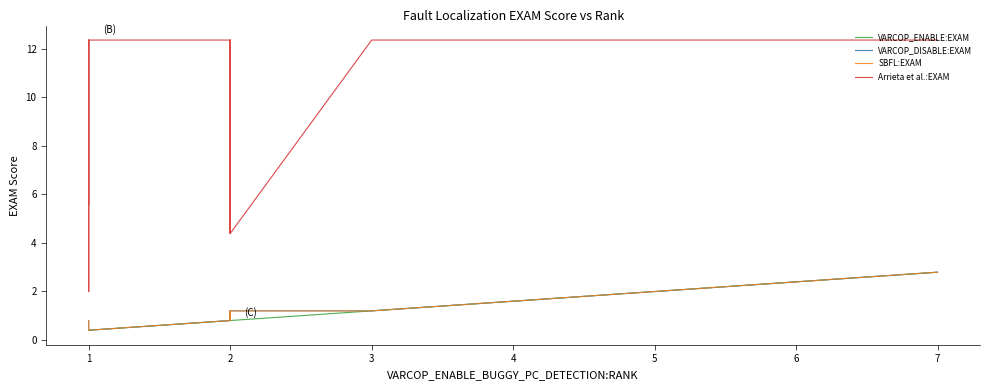

Reading right to left, extract all data points from this chart.

VARCOP_ENABLE:EXAM: 2.8	2.0	2.0	2.0	1.6	1.6	1.2	1.2	0.8	0.8	0.8	0.8	0.8	0.8	0.4	0.4	0.4	0.4	0.4	0.4
VARCOP_DISABLE:EXAM: 2.8	2.0	2.0	2.0	1.6	1.6	1.2	1.2	1.2	0.8	1.2	1.2	1.2	0.8	0.4	0.4	0.4	0.4	0.8	0.8
SBFL:EXAM: 2.8	2.0	2.0	2.0	1.6	1.6	1.2	1.2	1.2	0.8	1.2	1.2	1.2	0.8	0.4	0.4	0.4	0.4	0.8	0.8
Arrieta et al.:EXAM: 12.4	12.4	12.4	12.4	12.4	12.4	12.4	12.4	4.4	12.4	5.6	4.4	12.4	12.4	12.4	12.4	12.4	2.0	12.4	5.6